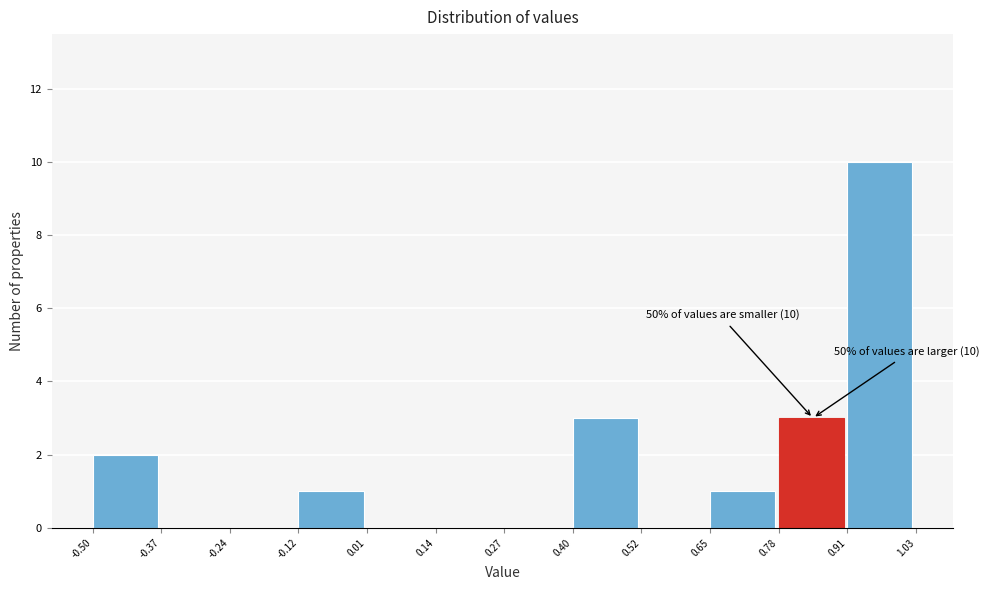

Which range on the x-axis has the tallest bar?

0.91 to 1.03